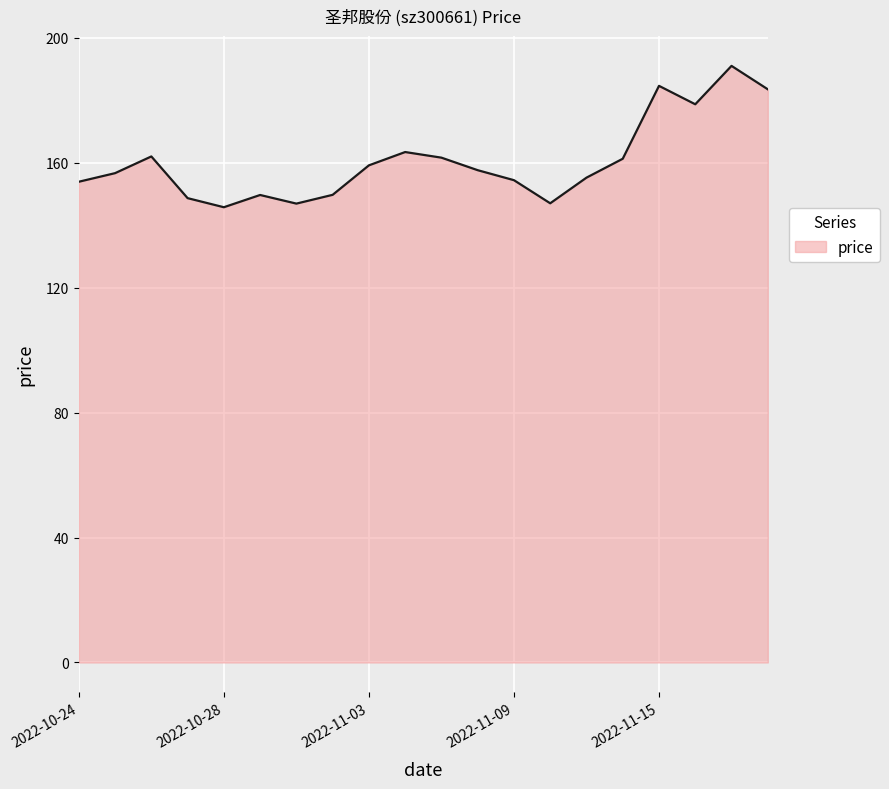

What is the minimum value shown in the chart?

145.7